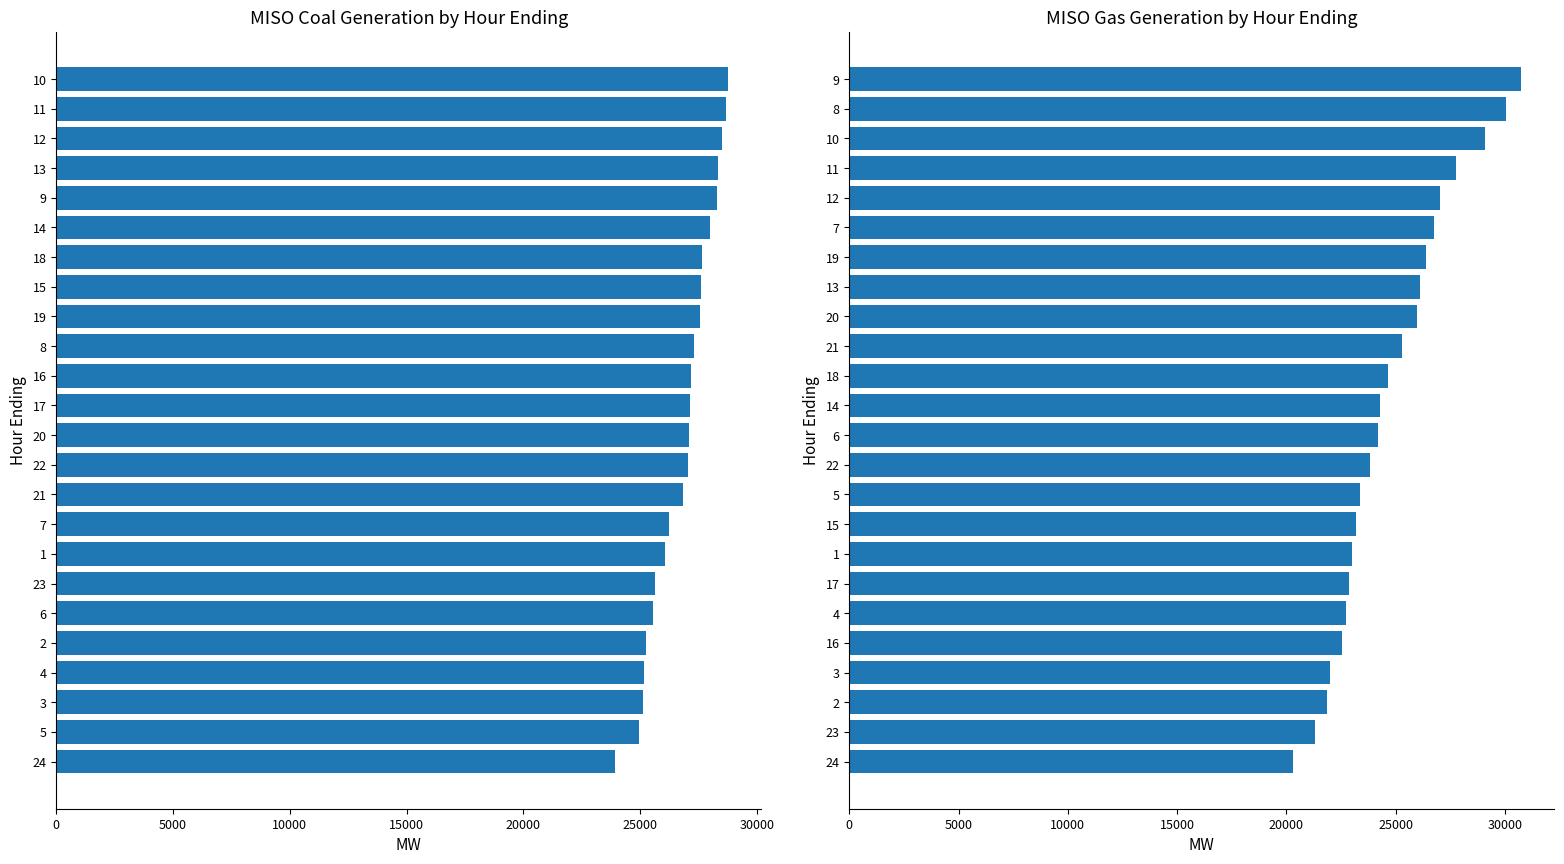

What are all the series names shown in the legend?

Coal, Gas